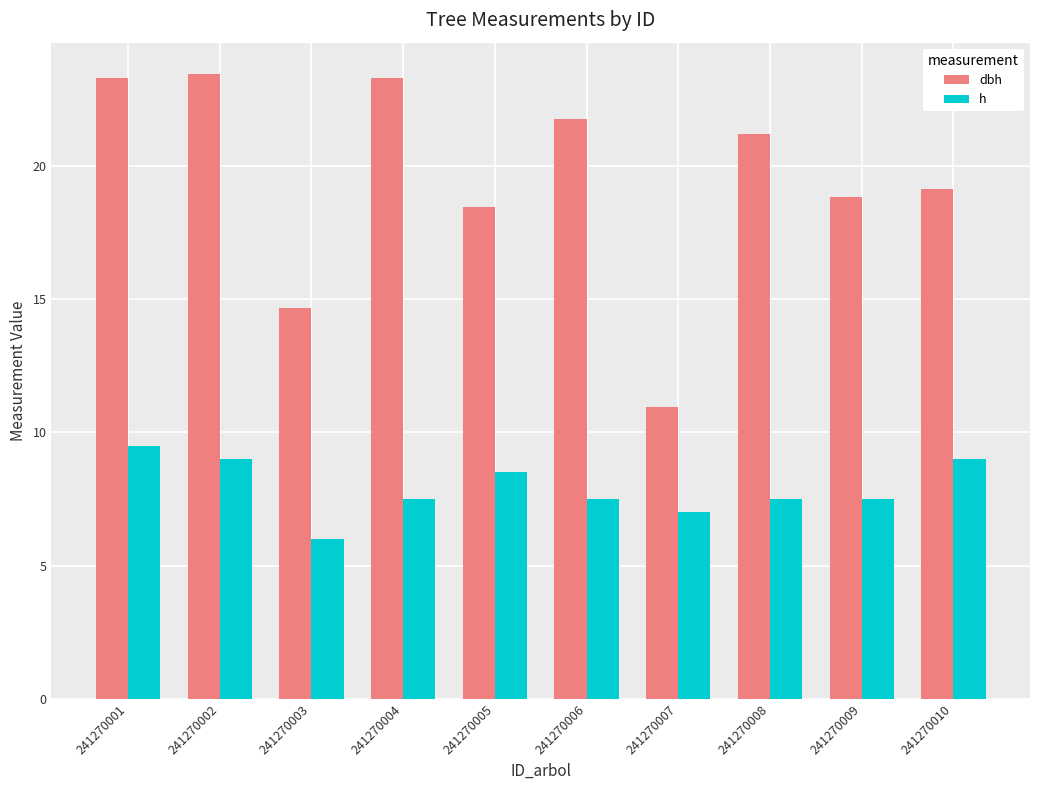

List the series in order of their peak value, highest first.

dbh, h